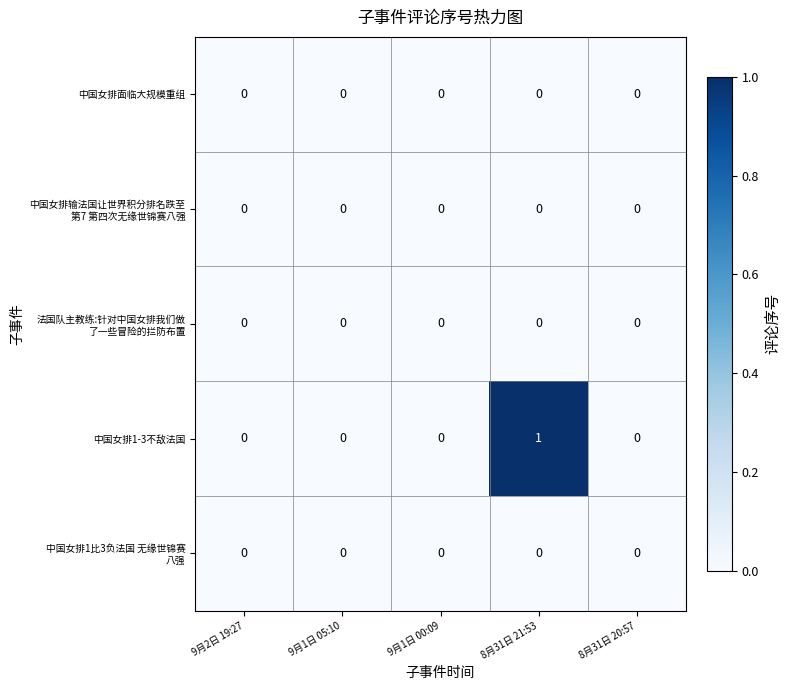

Which series changed the most between 9月2日 19:27 and 8月31日 21:53?

中国女排1-3不敌法国